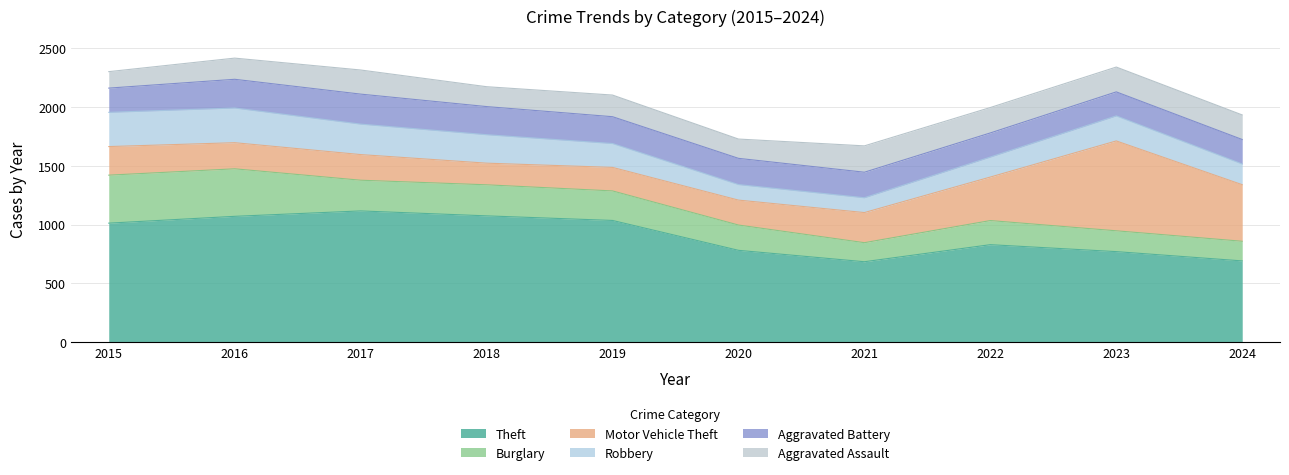

Rank the series by their maximum value, from lowest to highest.

Aggravated Assault, Aggravated Battery, Robbery, Burglary, Motor Vehicle Theft, Theft